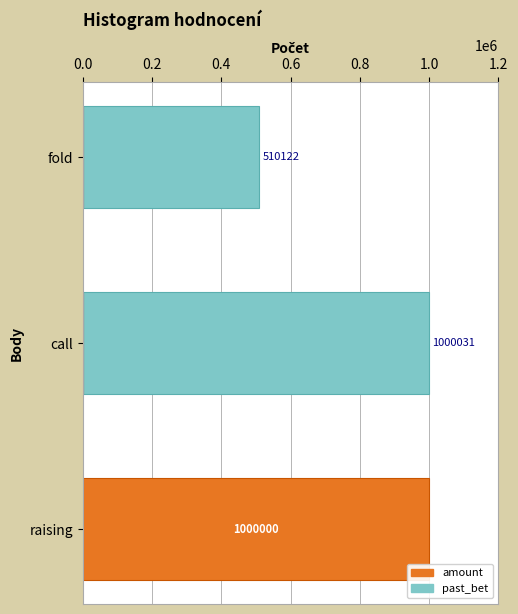

Rank the series at raising from highest to lowest value.

amount, past_bet